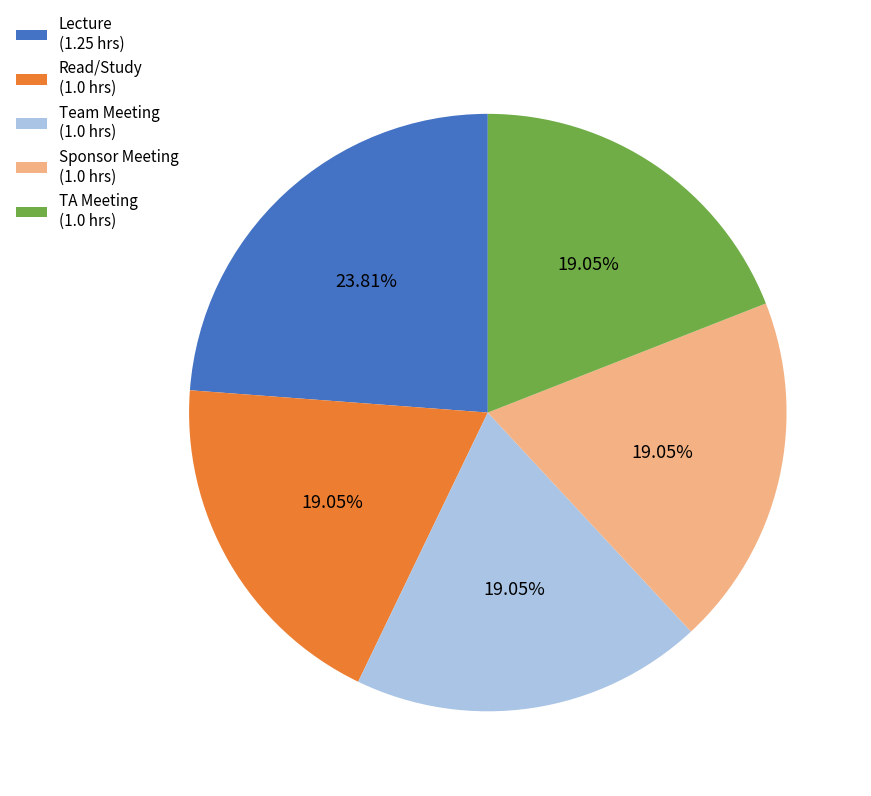

Which slice is the largest?

Lecture